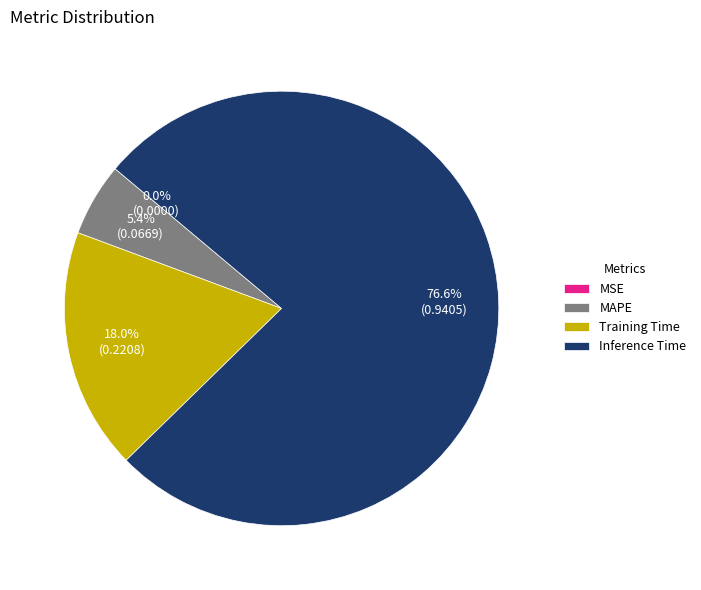

To the nearest percent, what is the difference between the largest and smallest slice percentages?

77%